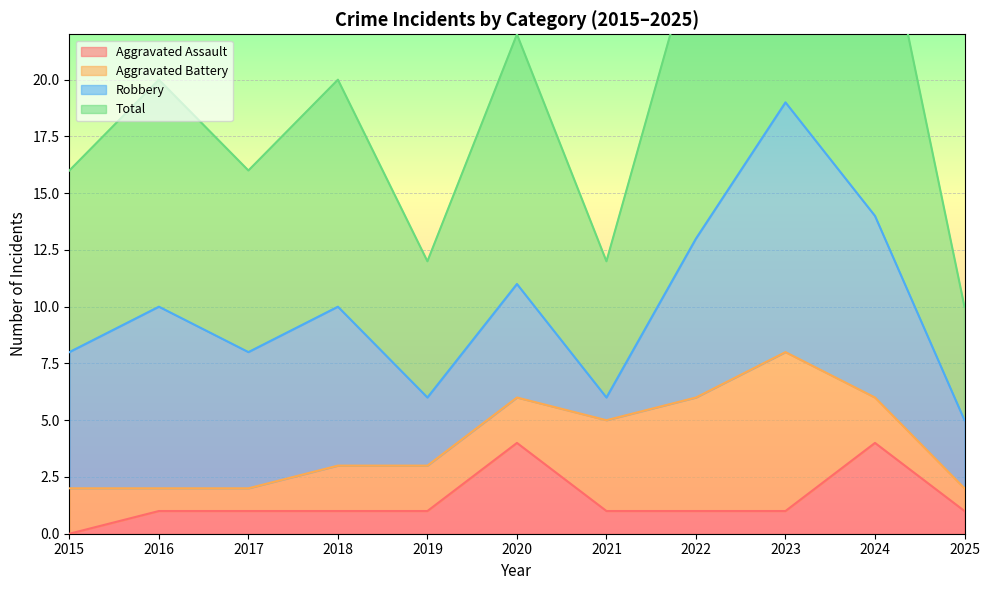

In Aggravated Assault, how many points are higher than both neighbors (excluding endpoints)?

2